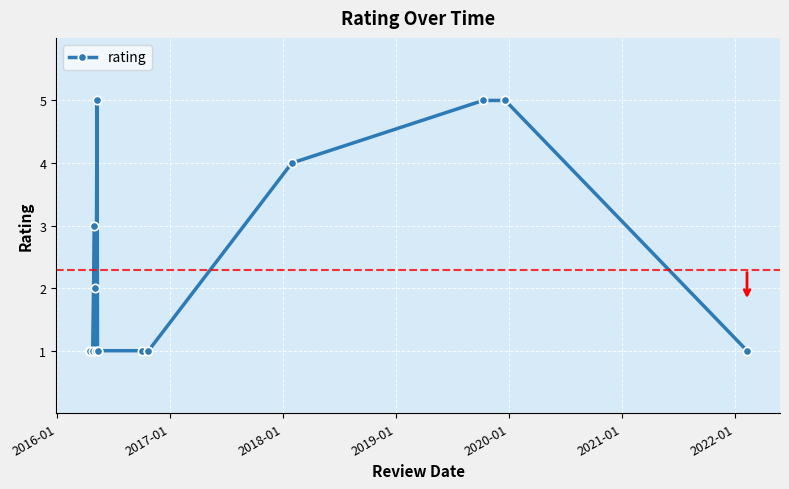

How many distinct data groups are displayed?

1